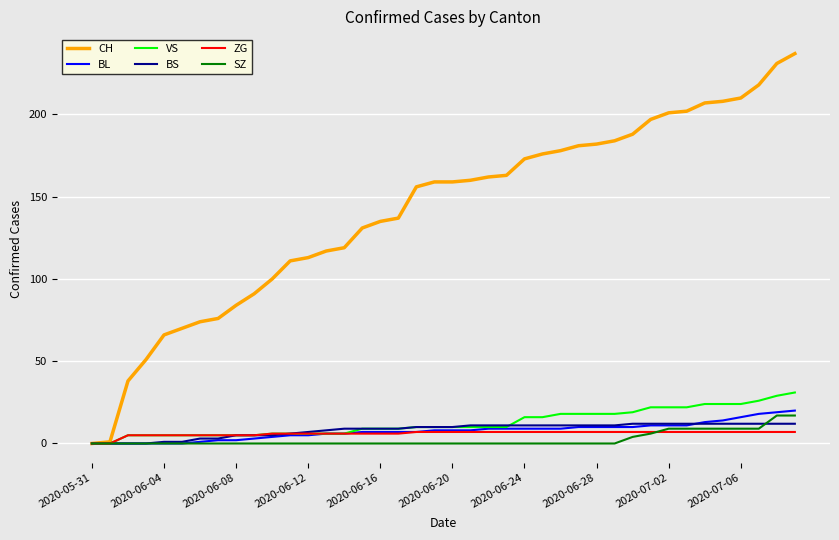

What is the greatest value displayed?

237